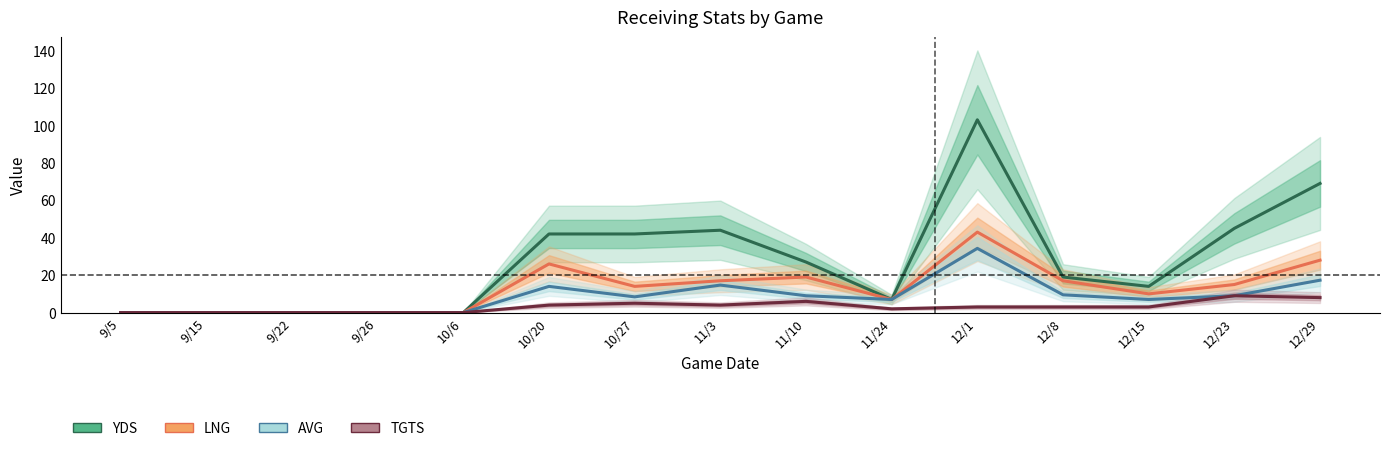

What is the sum of all LNG values?

196.0